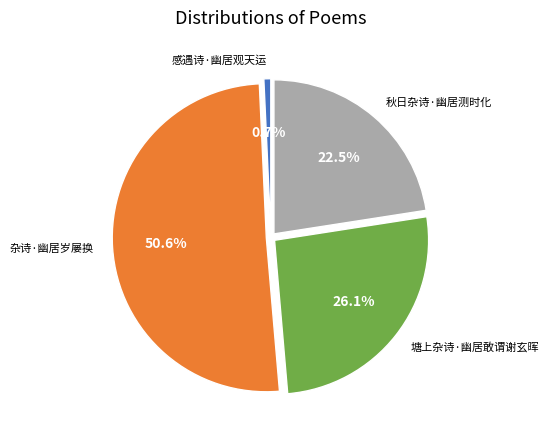

Is there a majority slice in this chart?

Yes